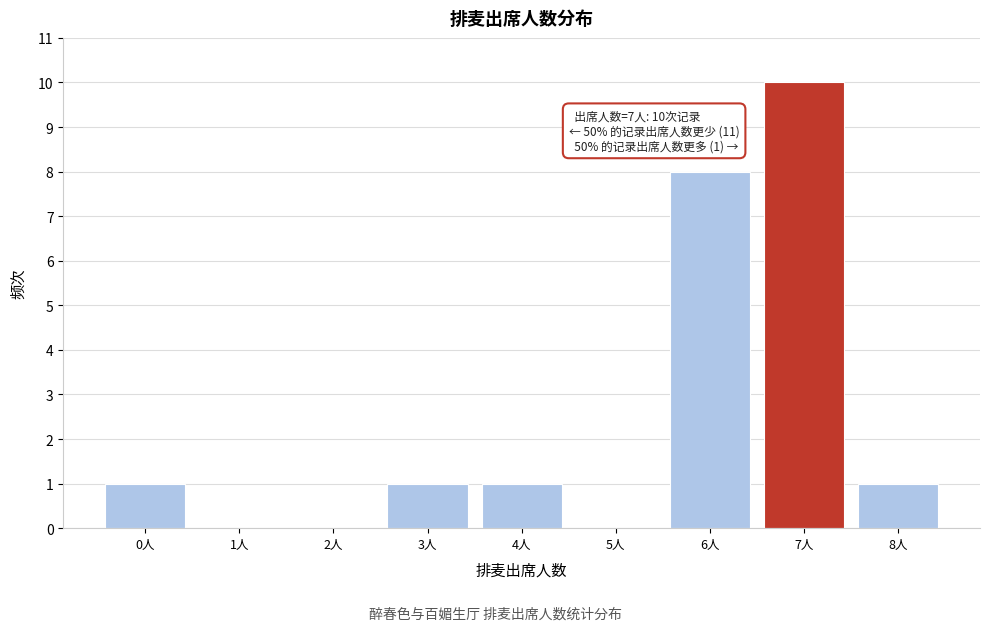

Over which range of the x-axis is the bar tallest?

6.5 to 7.5